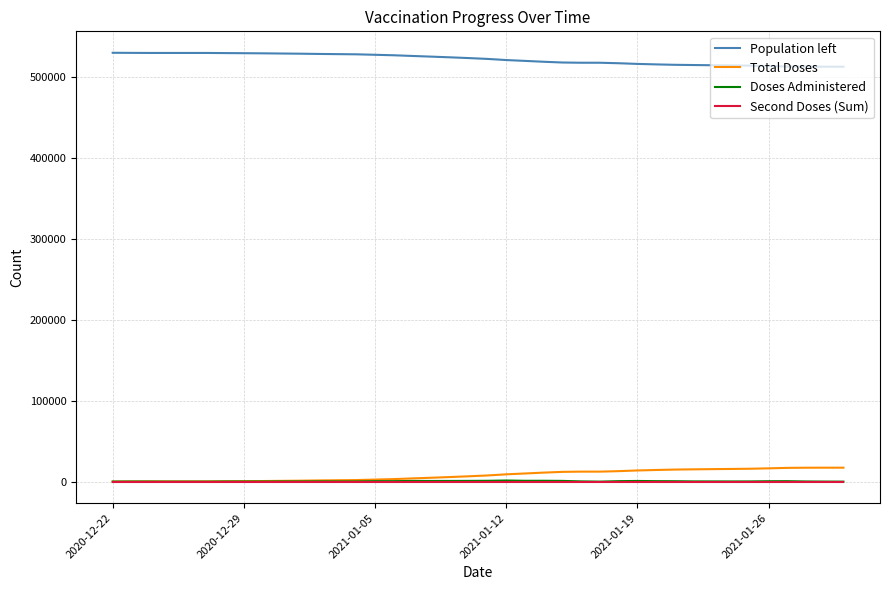

What is the maximum value shown in the chart?

529633